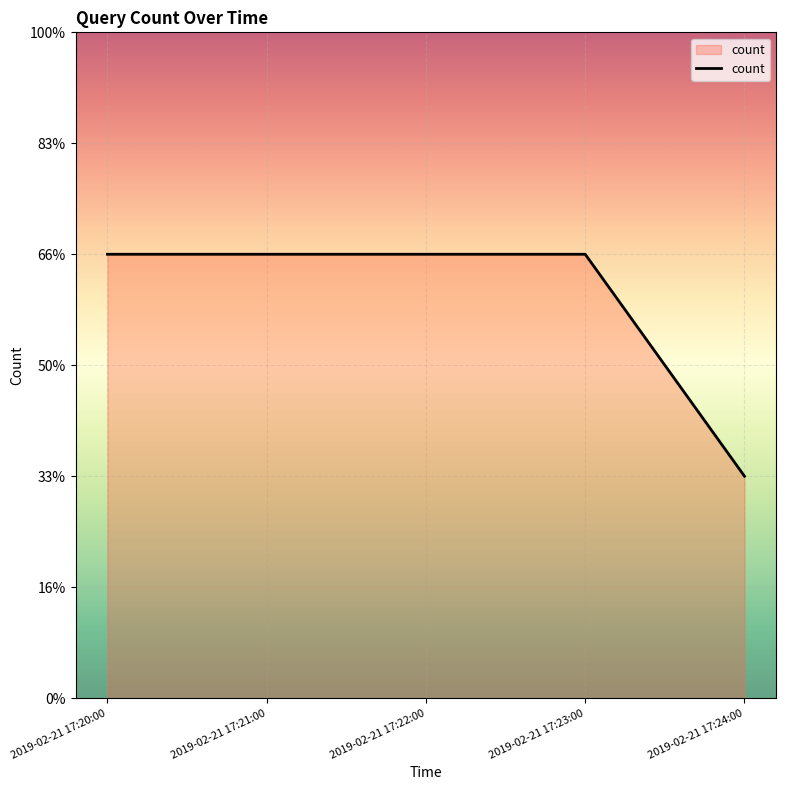

Does the chart display data point markers on the line(s)?

No